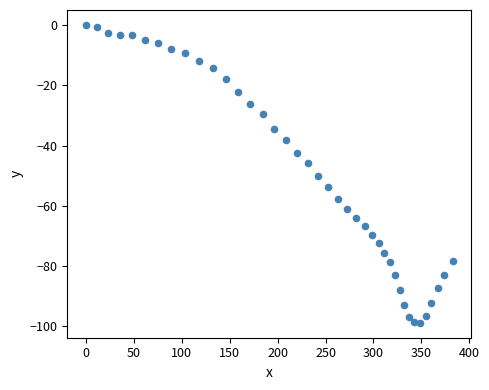

What is the range of Y values (max minus min)?

98.8